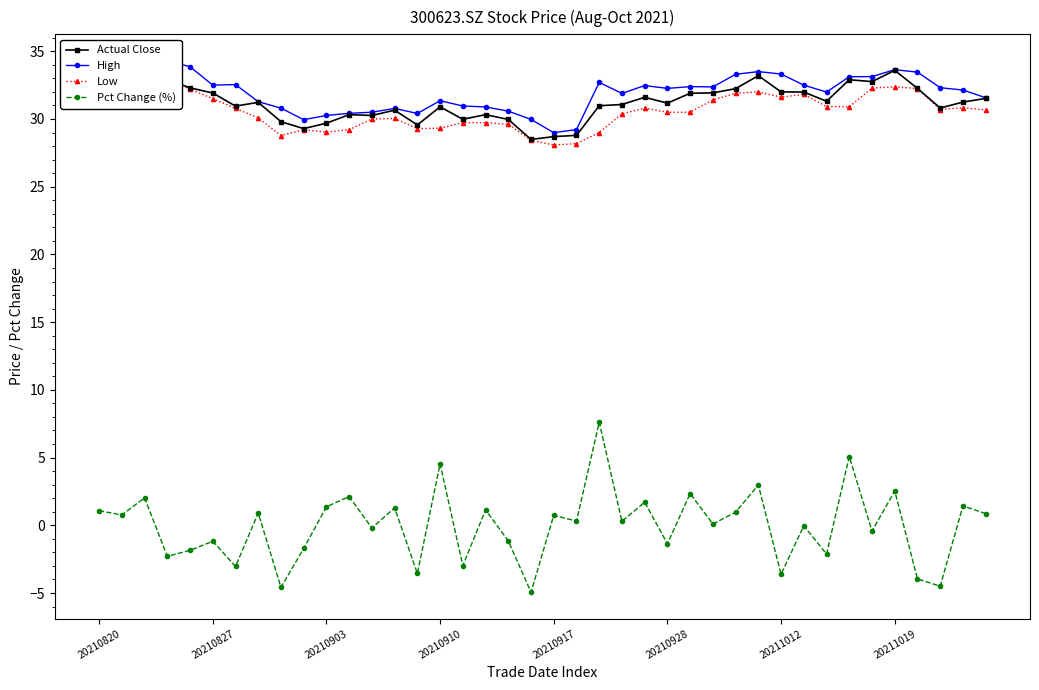

True or false: Pct Change (%) has more than 2 interior local peaks.

True